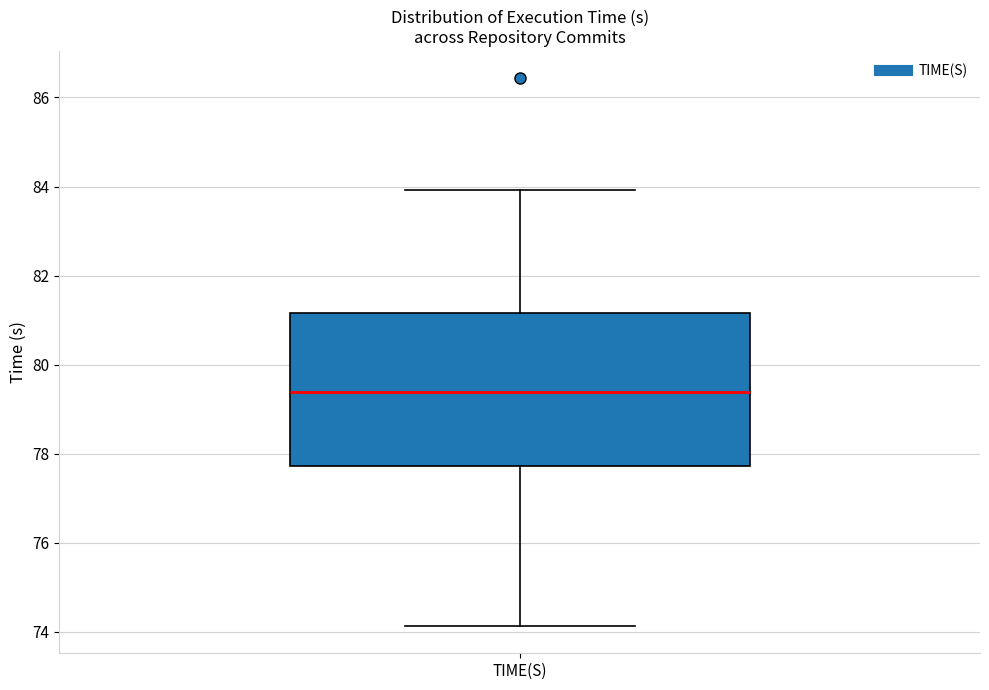

Where does the upper whisker of the box for TIME(S) end on the y-axis? The values are not printed on the chart, so give them approximately, as read against the axis.

84.0